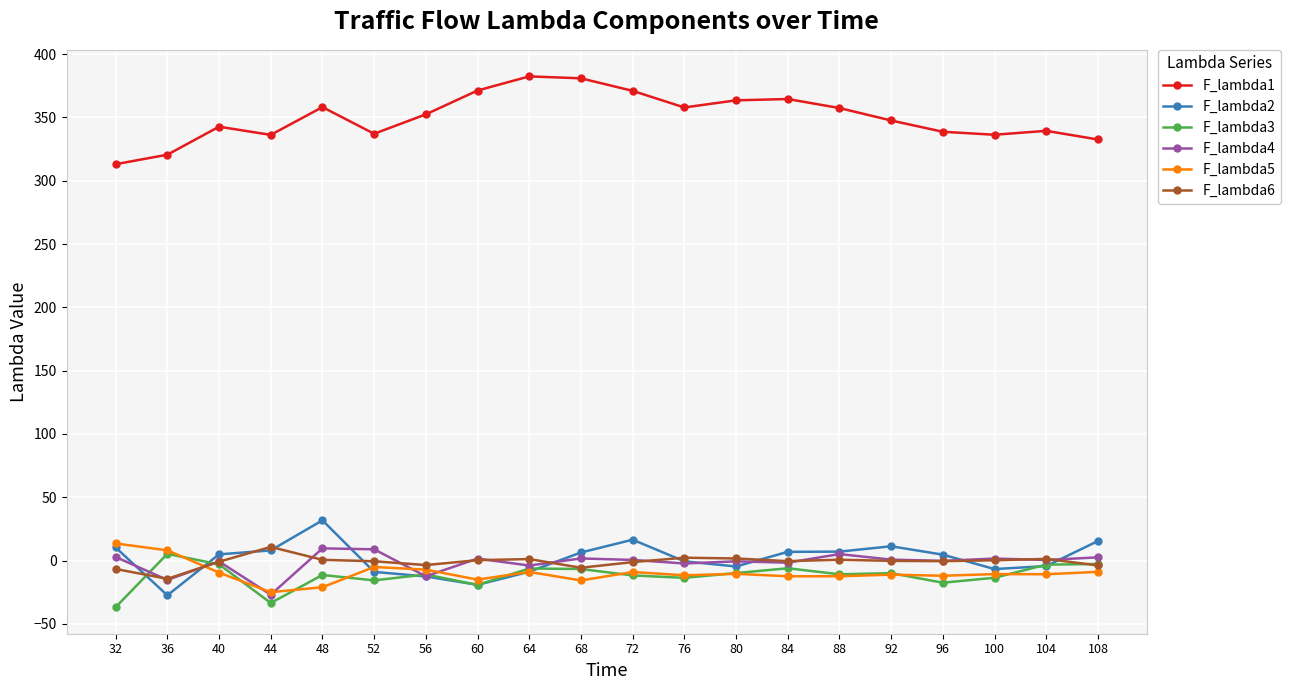

Between 72 and 88, which series saw the biggest shift?

F_lambda1